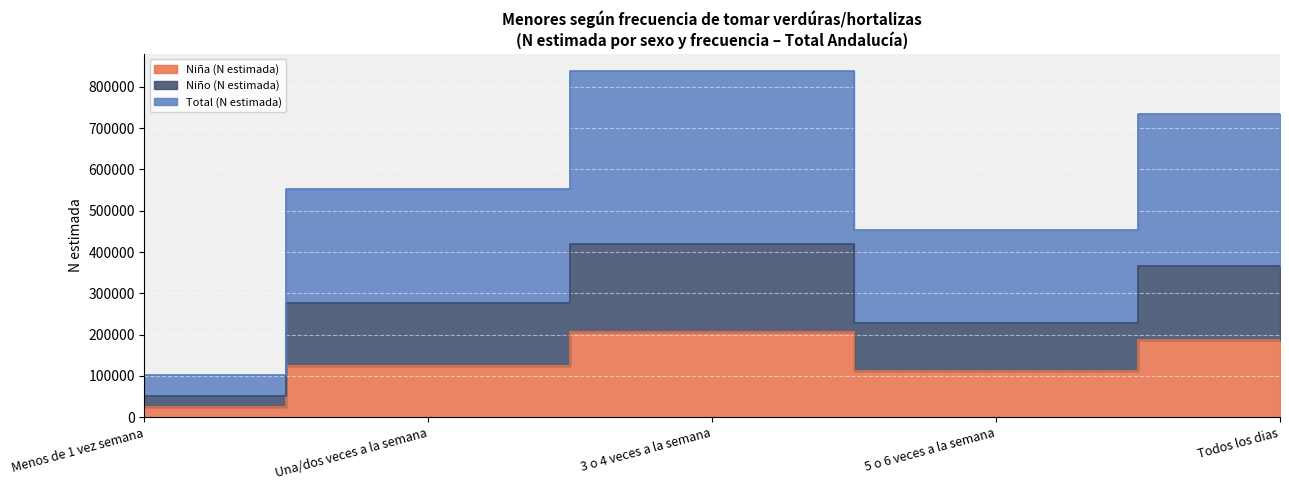

How many lines are shown in the chart?

3